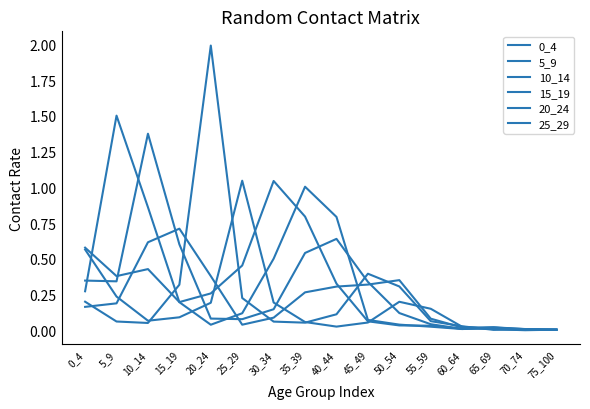

How many categories are shown in the chart?

16